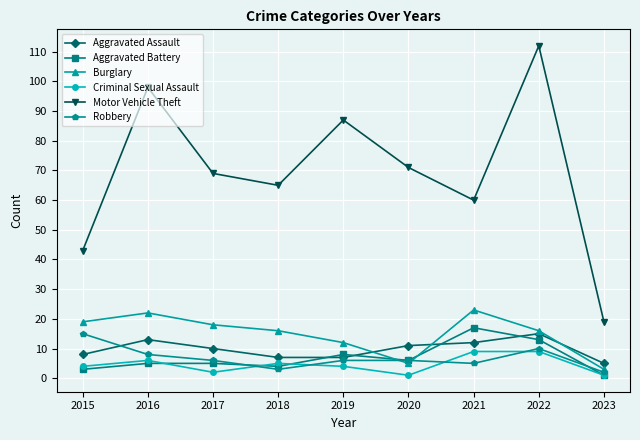

True or false: Aggravated Assault and Criminal Sexual Assault cross at least once.

False